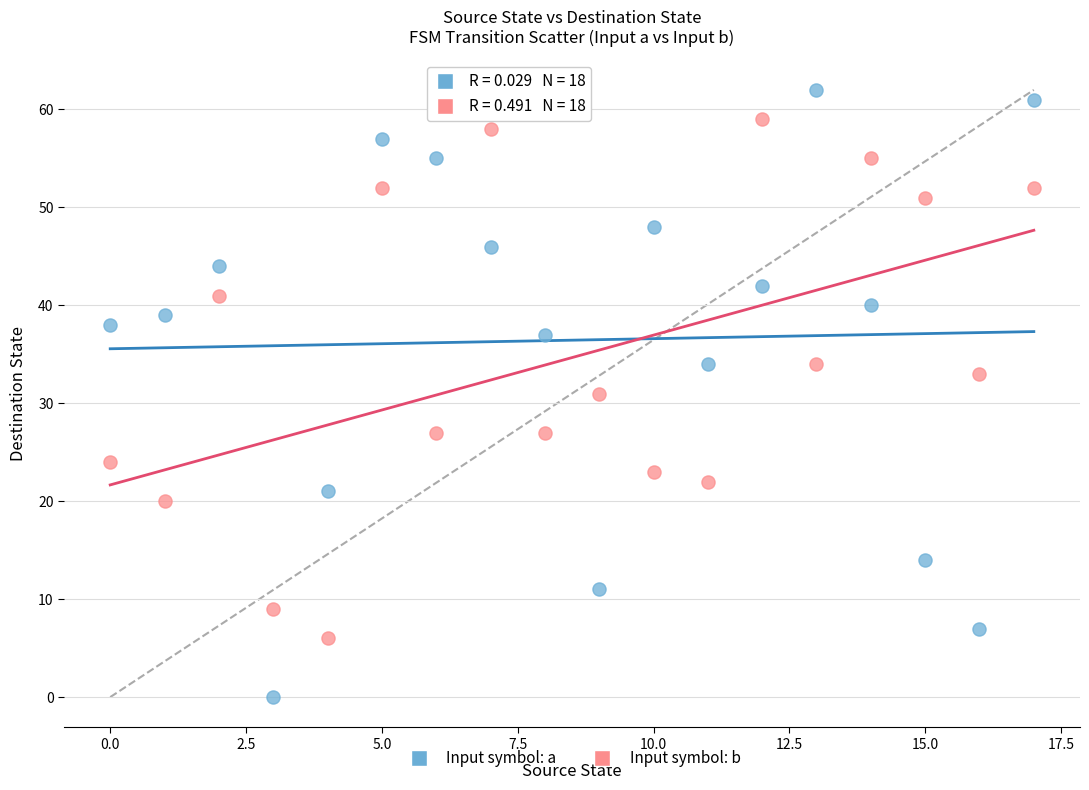

Which series has the widest spread of Y values?

Input symbol: a